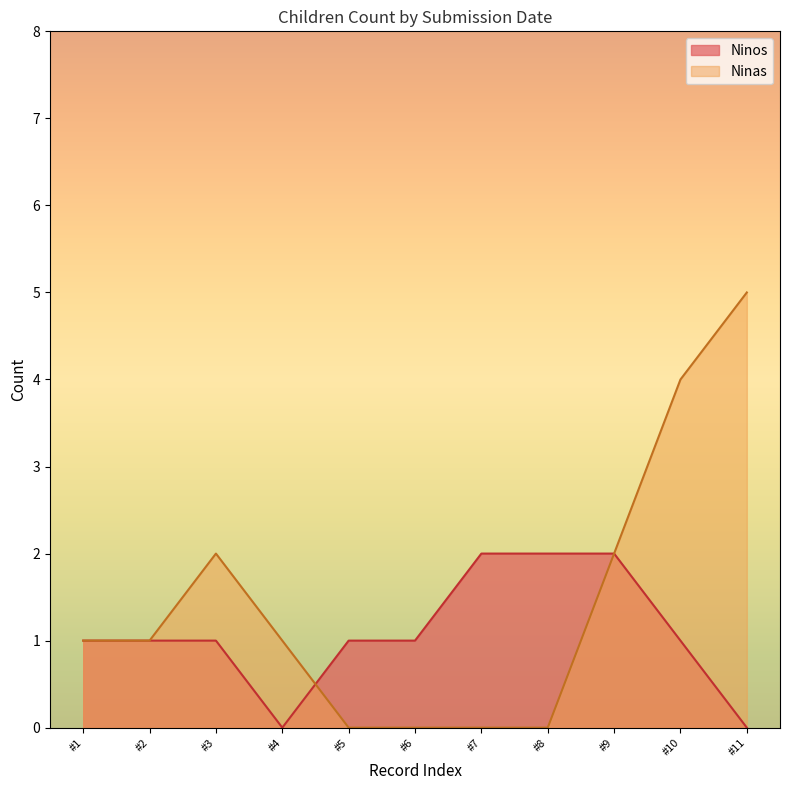

Where is the first local maximum for Ninas?

#3